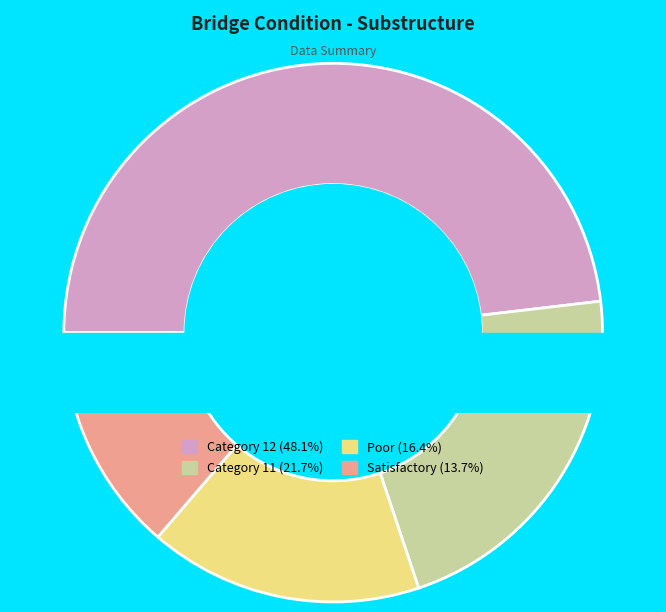

What is the largest slice in the pie chart?

12